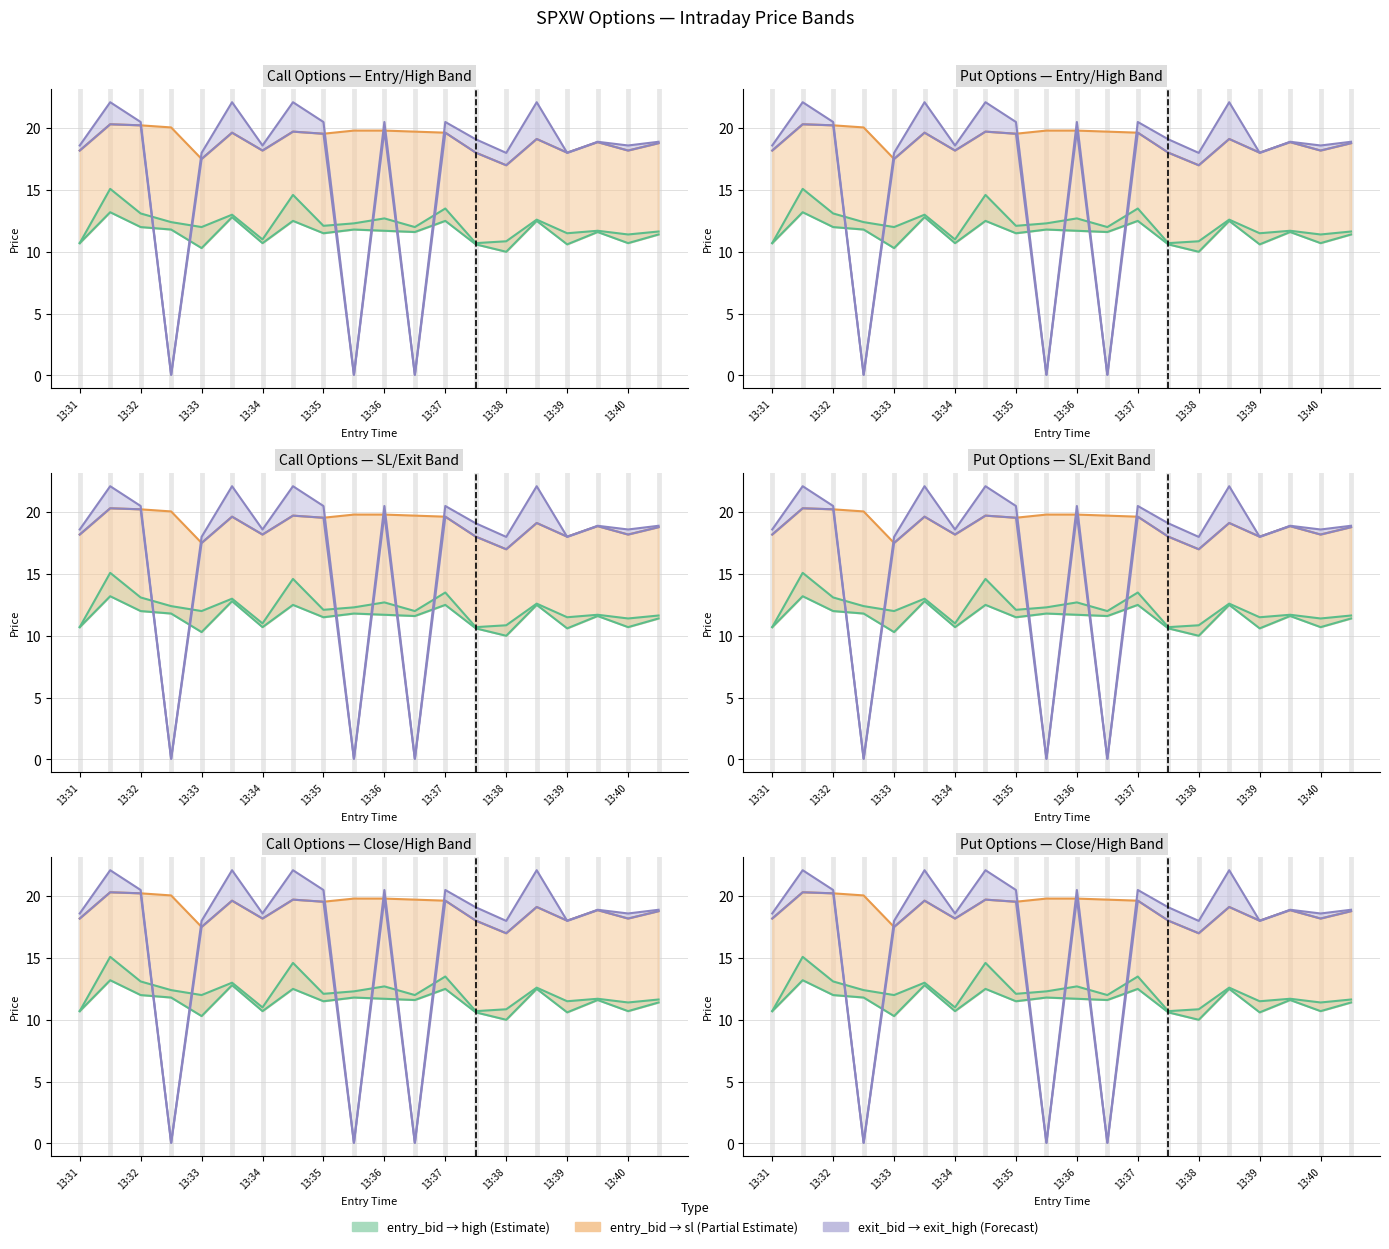

Which series has the largest total across all categories?

sl